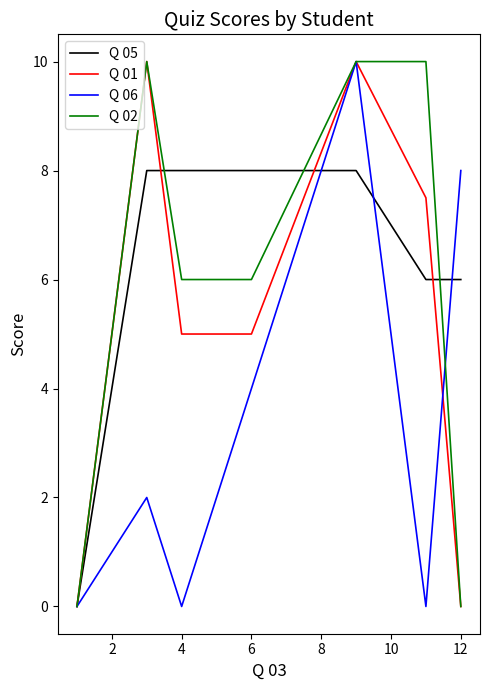

After their last crossing, which series has the higher values: Q 05 or Q 01?

Q 05